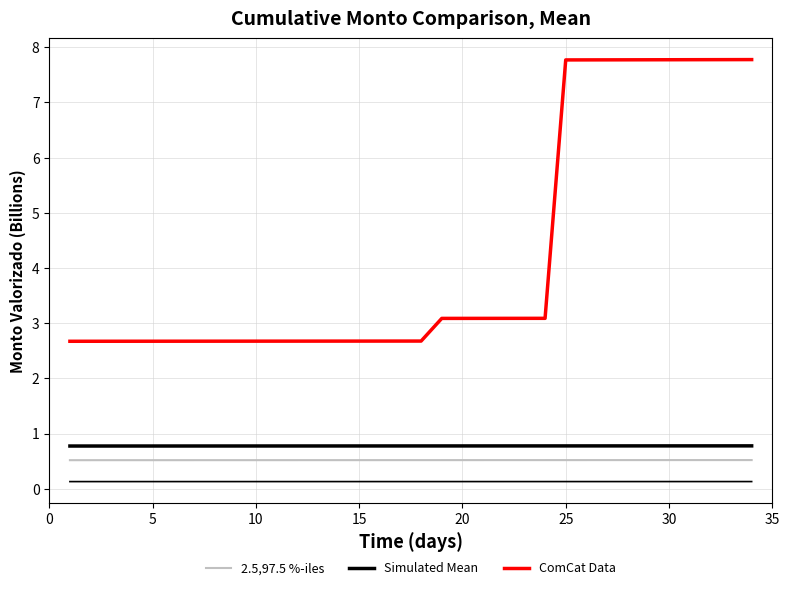

Which series changed the most between 5 and 19?

ComCat Data